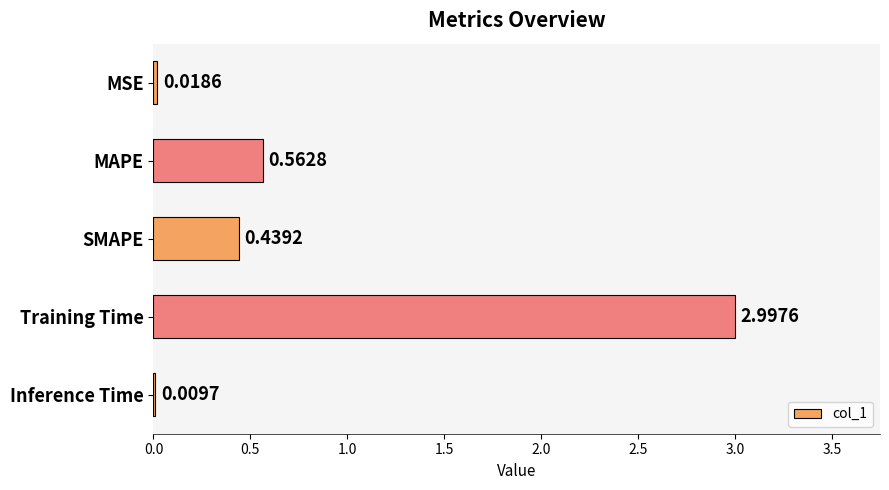

Which category has the highest value across all series?

Training Time